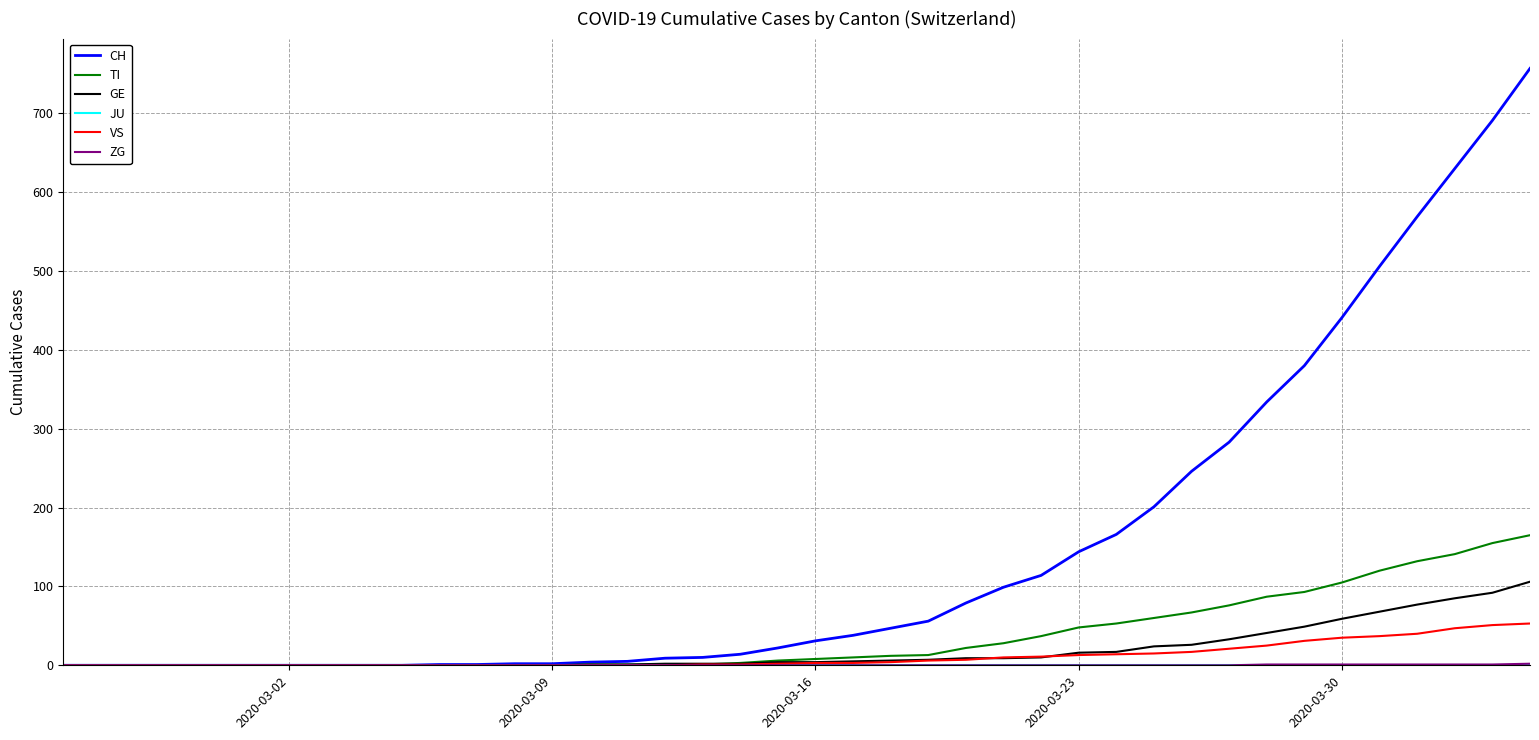

Which series has the largest range (max minus min)?

CH